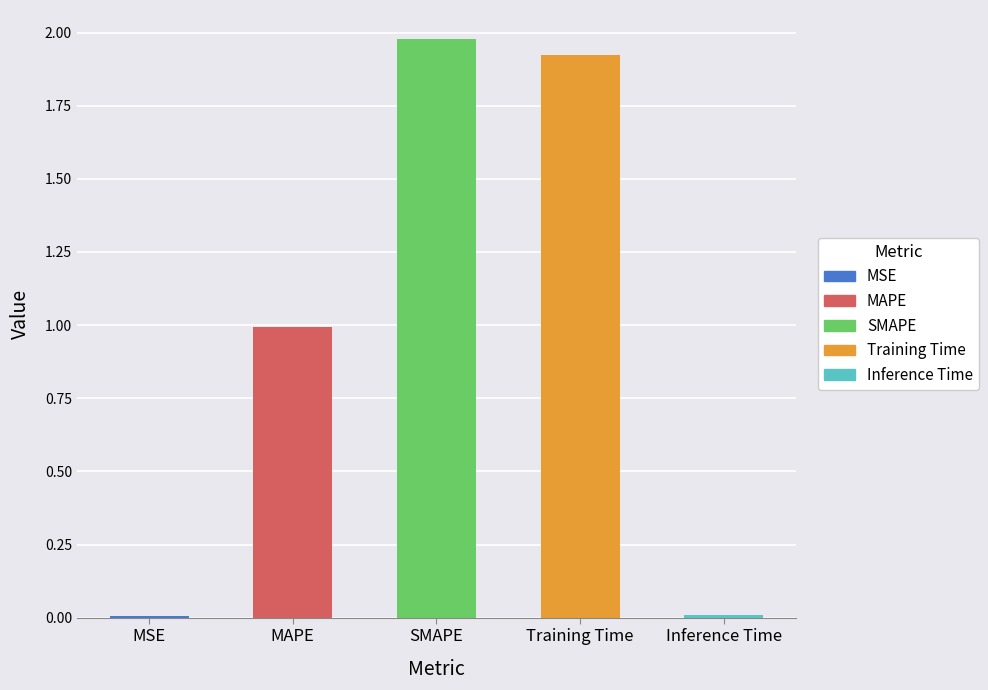

Is it true that the value at Inference Time is 0.0?

True